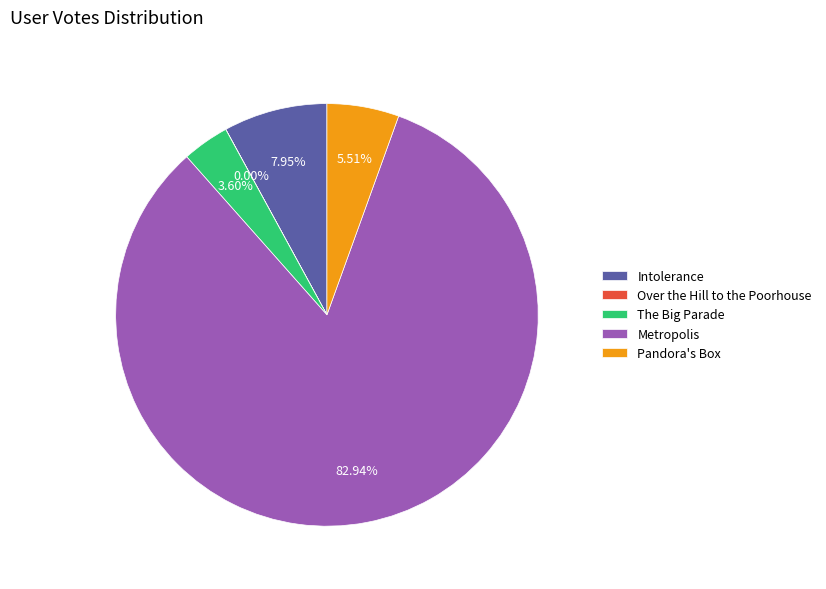

Which slice is the largest?

Metropolis